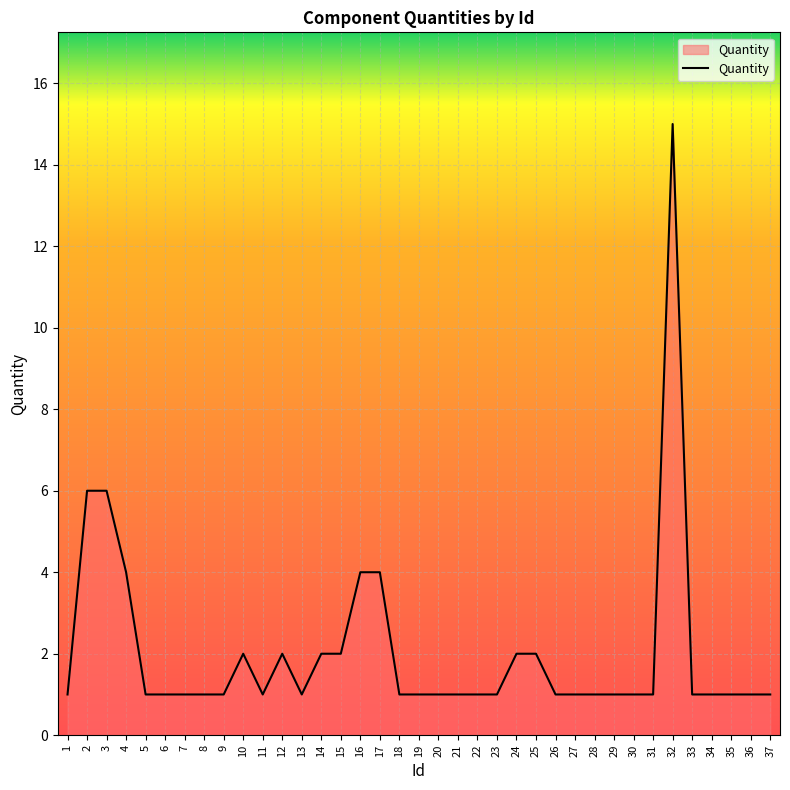

What is the ratio of the value at 20 to the value at 33?

1.0